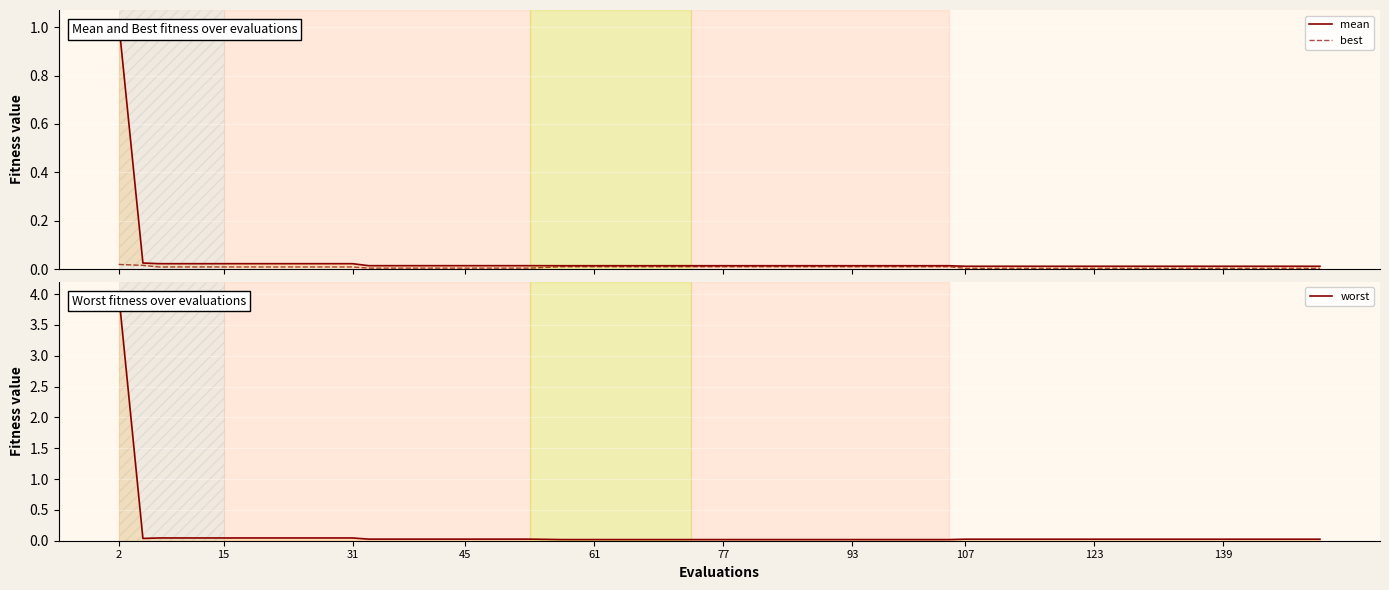

Where is the first local minimum for worst?

15